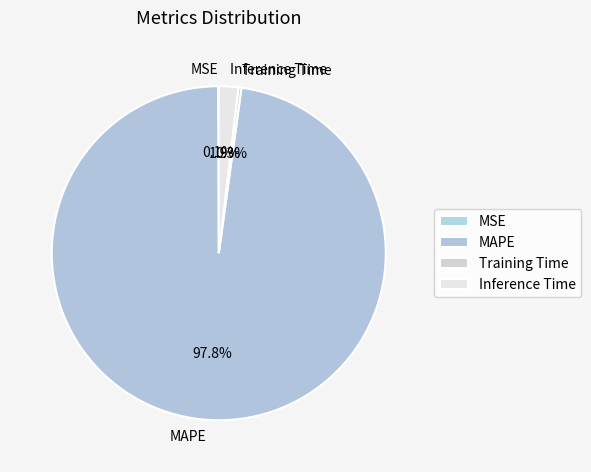

What is the largest slice in the pie chart?

MAPE